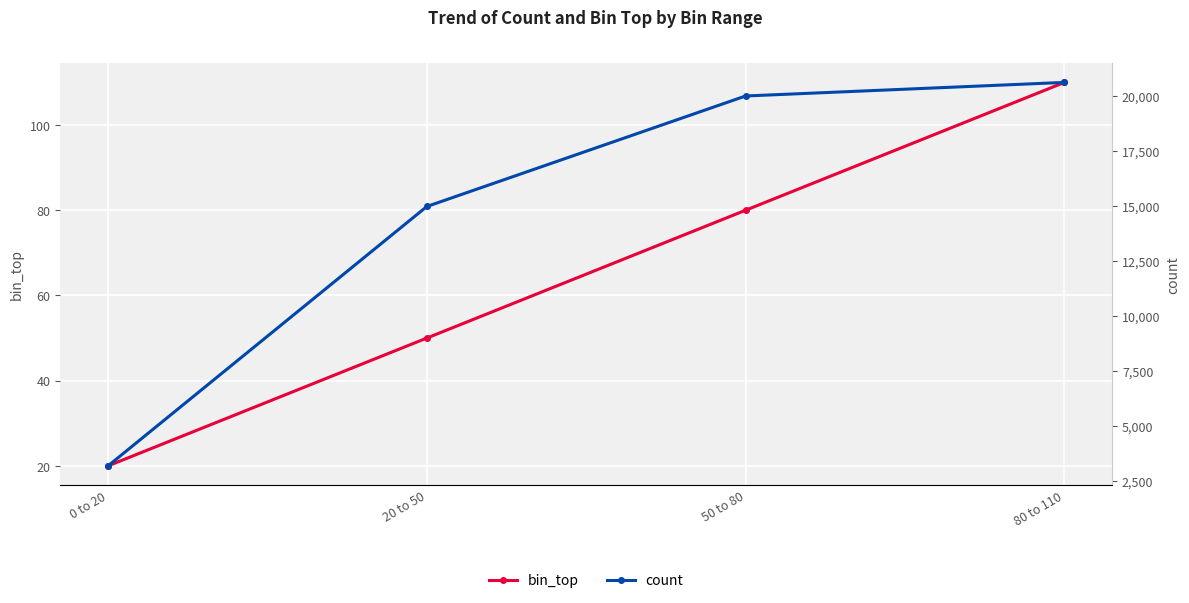

Is it true that bin_top equals 183 at 80 to 110?

False